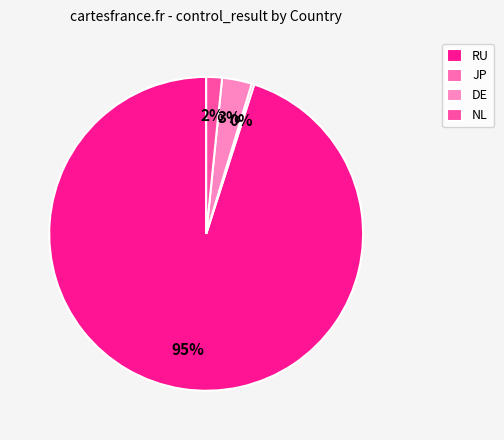

To the nearest percent, what is the combined percentage of RU and DE?

98%